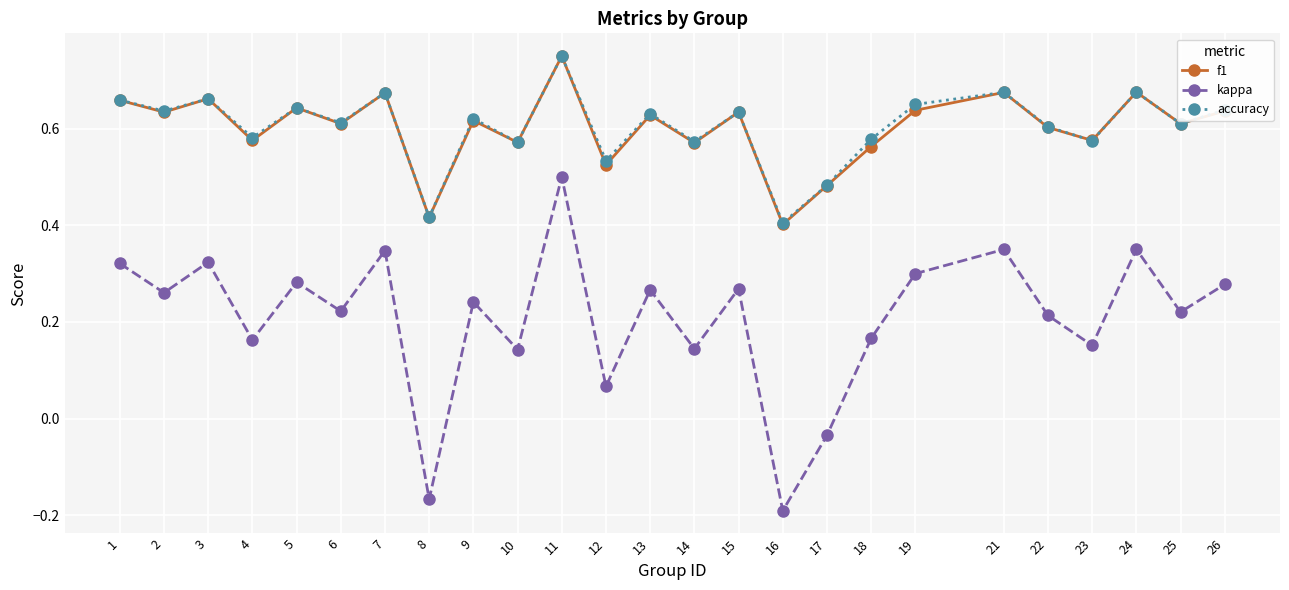

How many data points in kappa are less than 0?

3